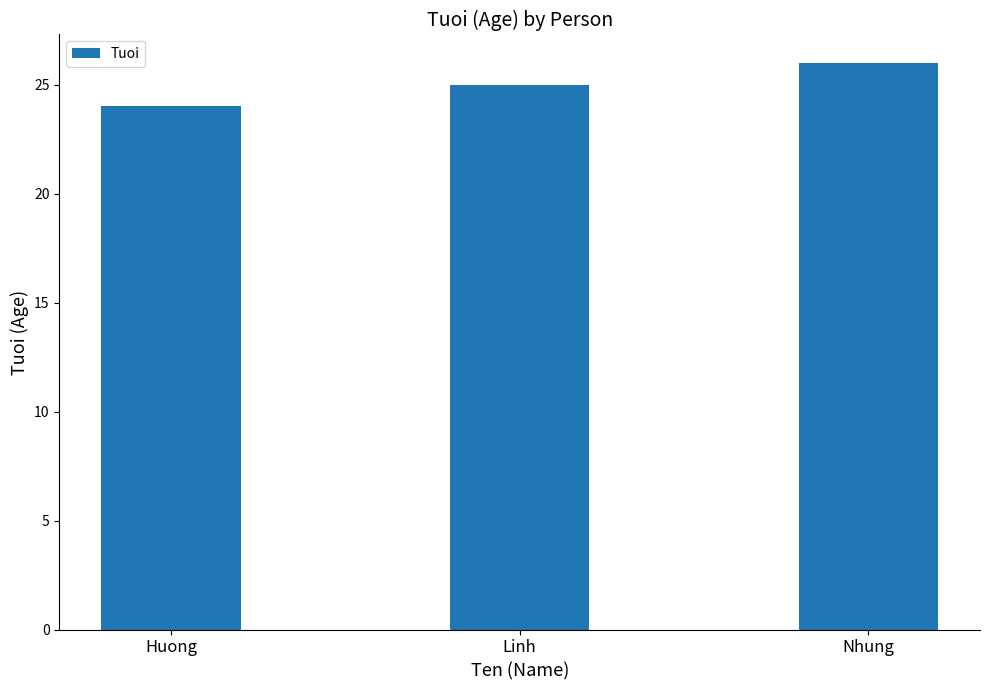

What is the label of the 1st bar from the right?

Nhung